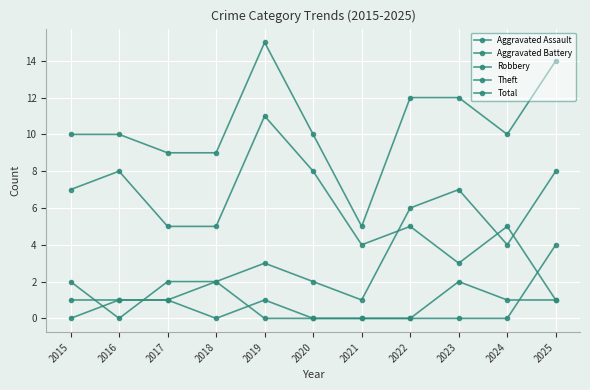

True or false: Robbery and Total intersect in this chart.

False